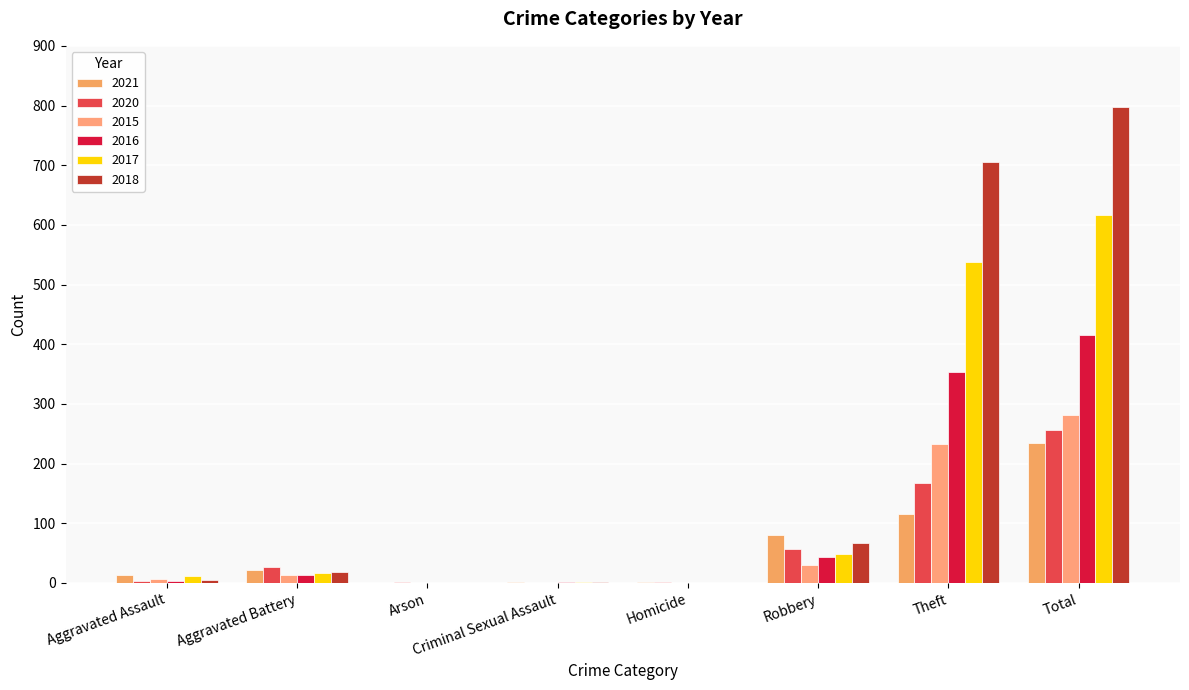

List the series in order of their peak value, lowest first.

2021, 2020, 2015, 2016, 2017, 2018